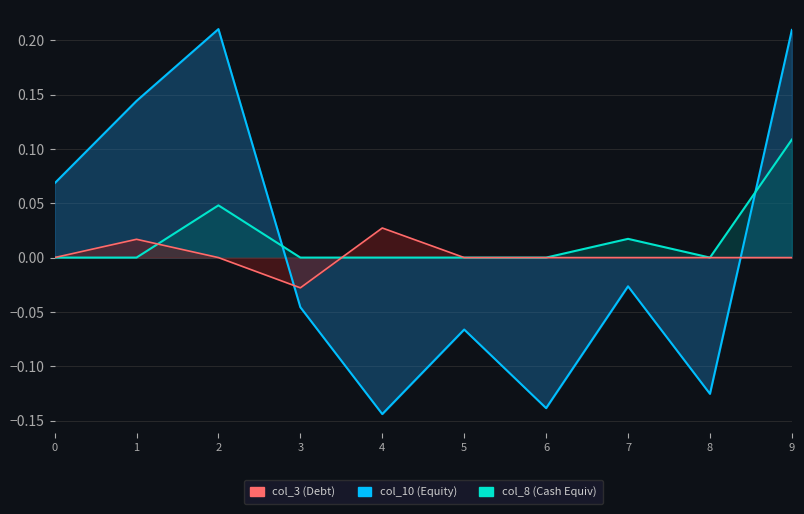

Is the value of col_3_line at 7 greater than the value of col_10_line at 0?

No